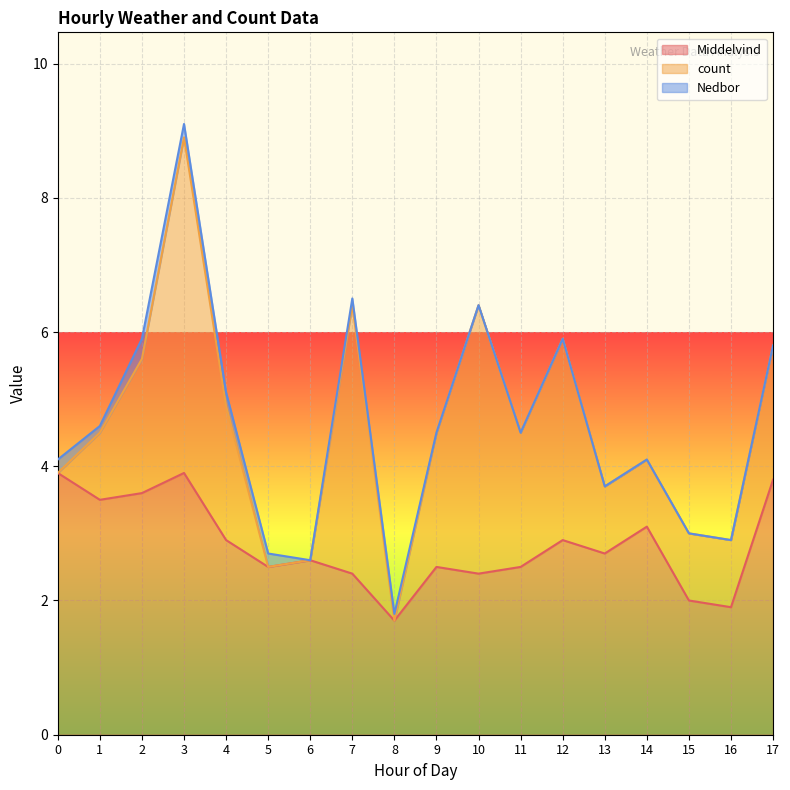

What is the lowest value of the Middelvind series?

1.7